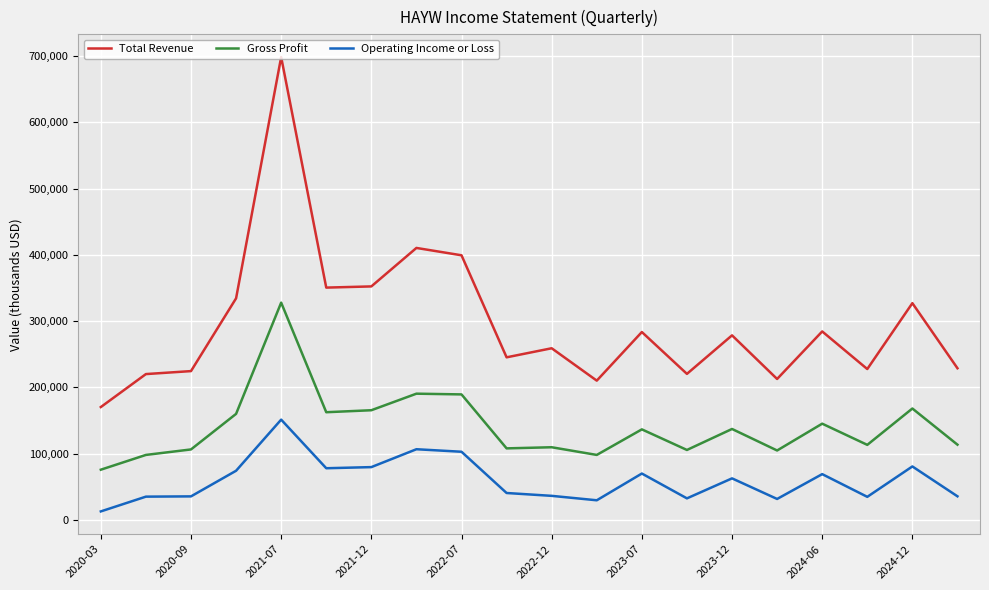

Which series has the largest total across all categories?

Total Revenue